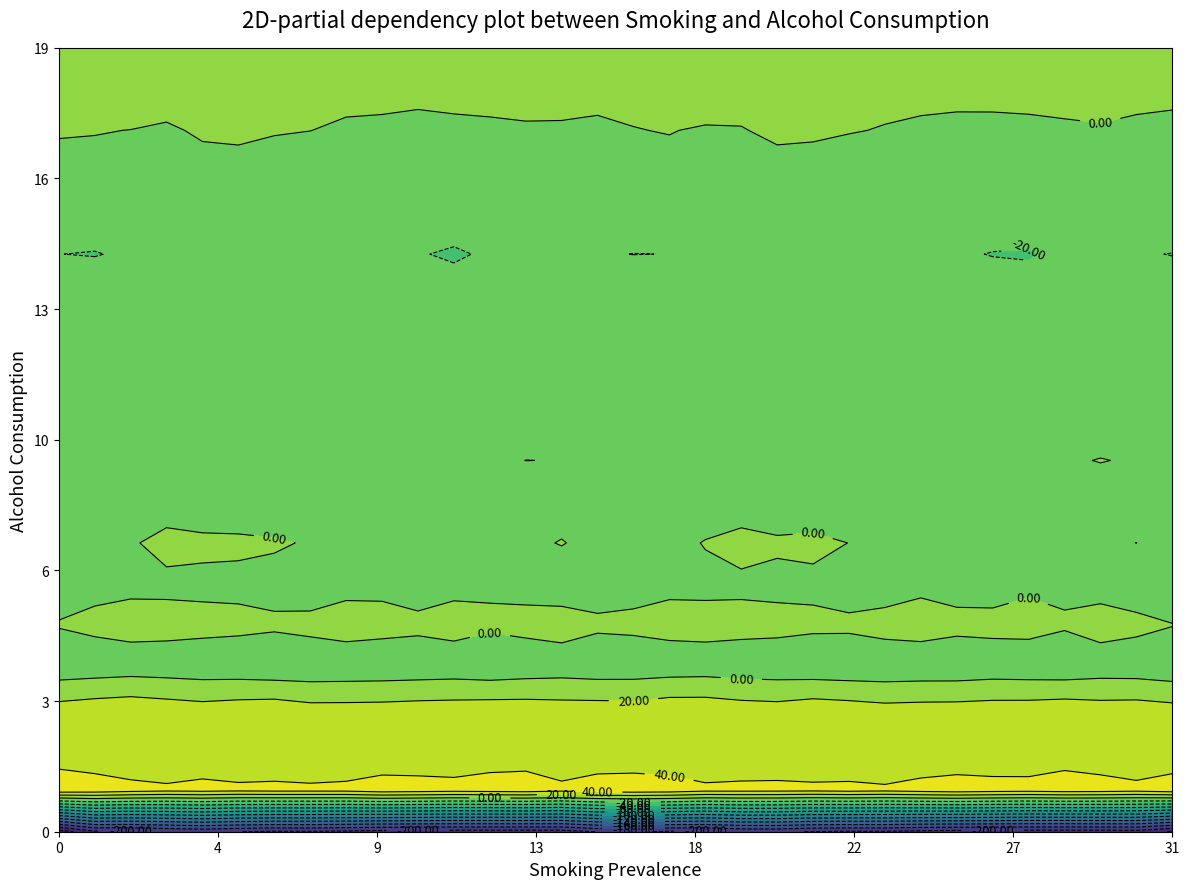

What is the smallest value displayed?

-231.2